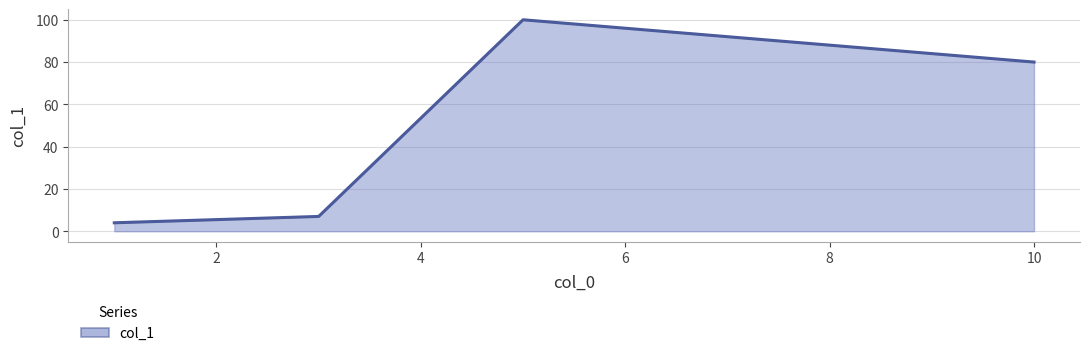

What is the maximum value shown in the chart?

100